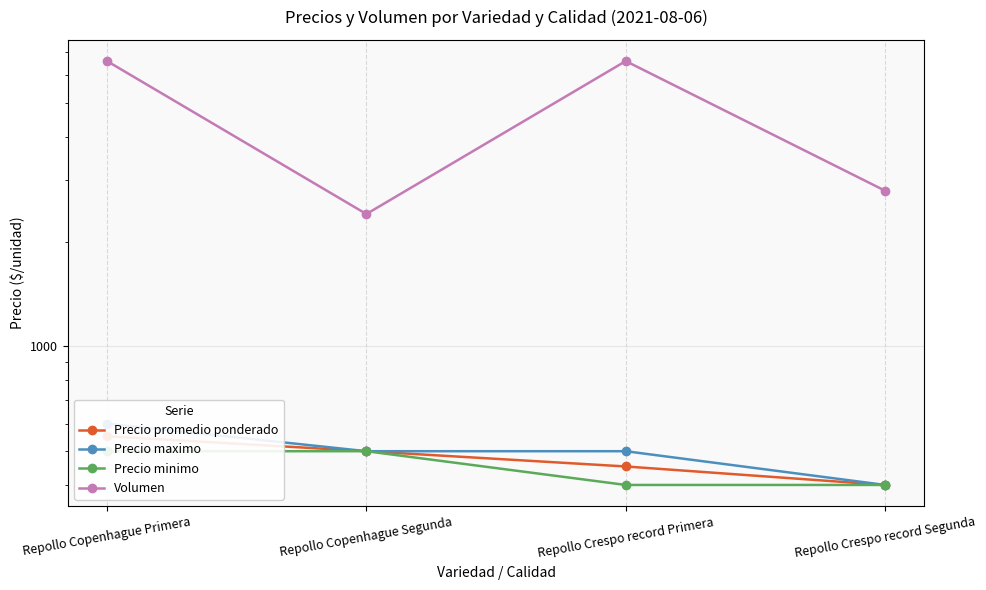

What is the minimum value shown in the chart?

400